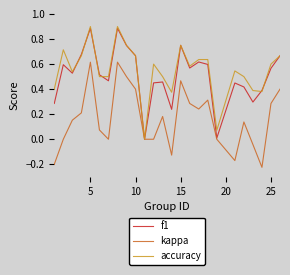

What is the smallest value displayed?

-0.2